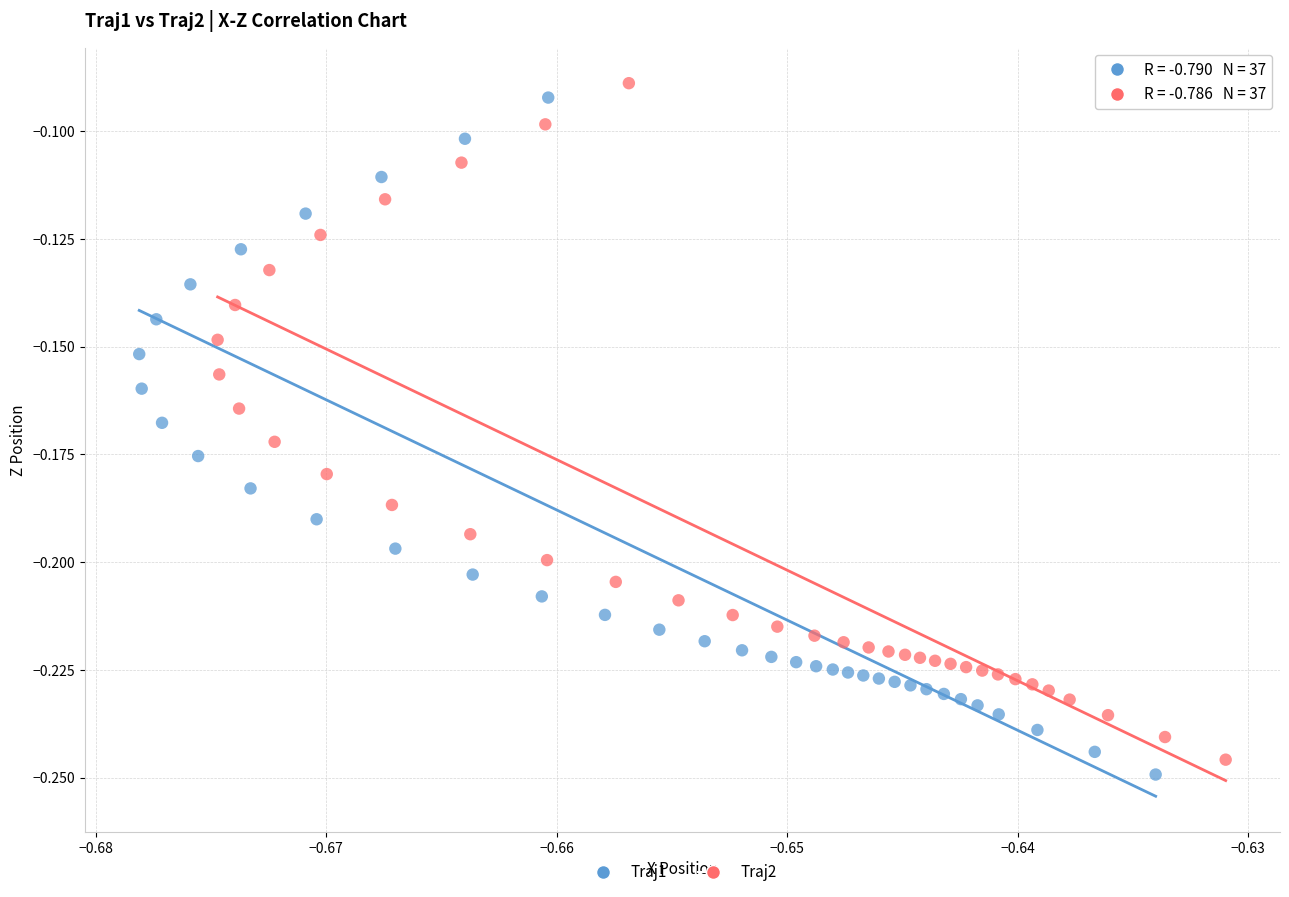

Which series has the widest spread of Y values?

Traj1